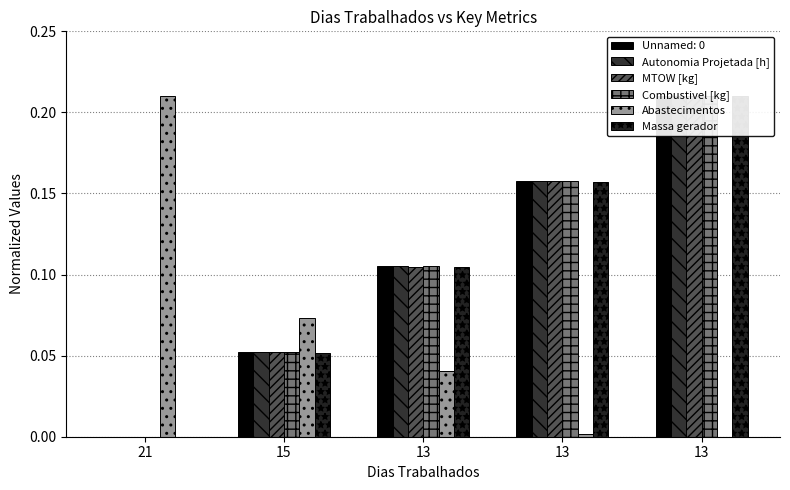

Which series changed the most between 21 and 15?

Abastecimentos